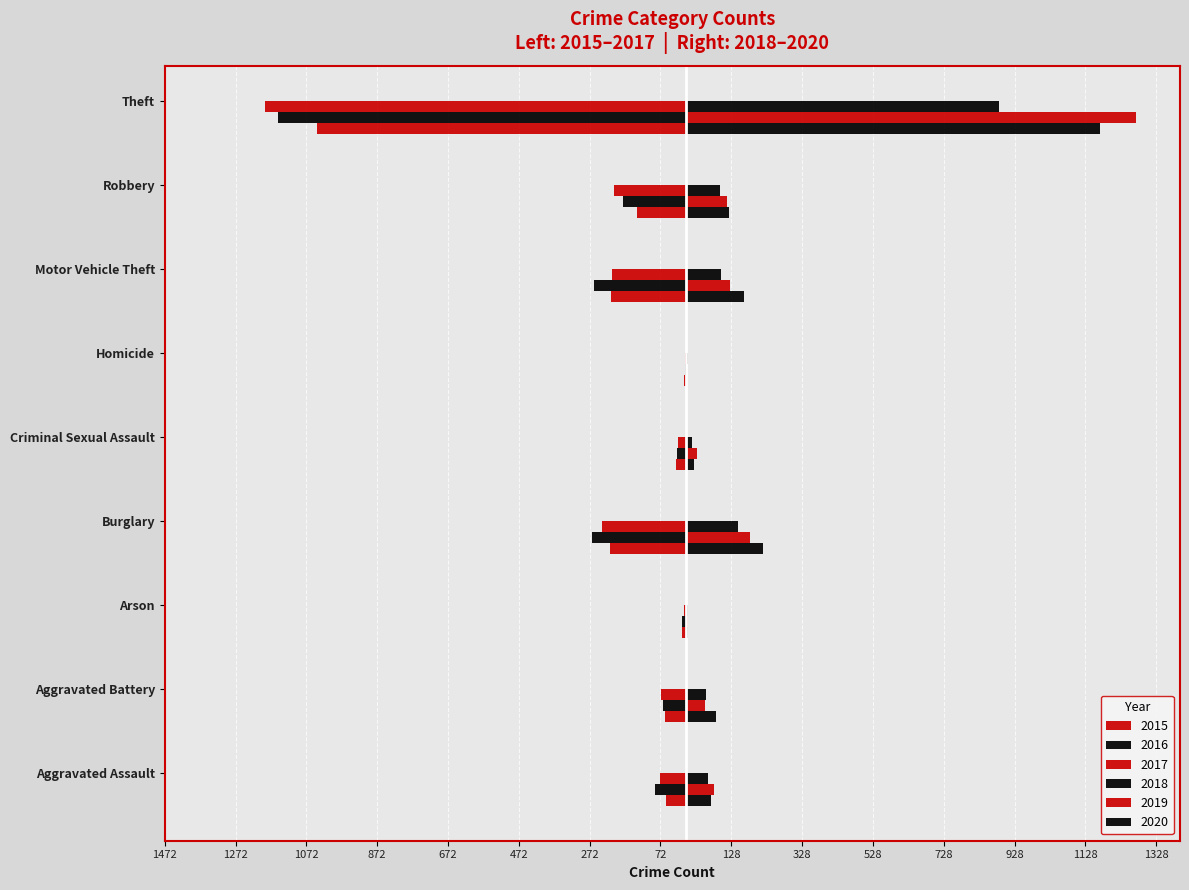

Which has a higher value, Homicide or Robbery?

Homicide